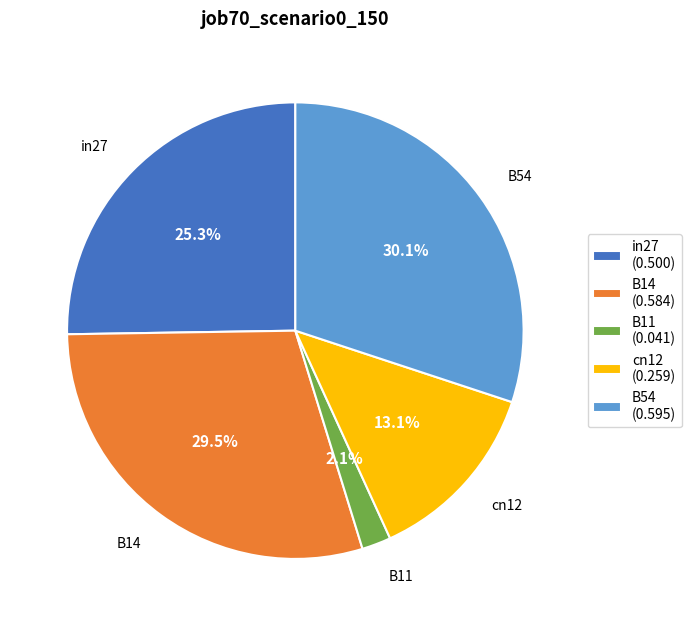

To the nearest percent, what is the average slice percentage?

20%